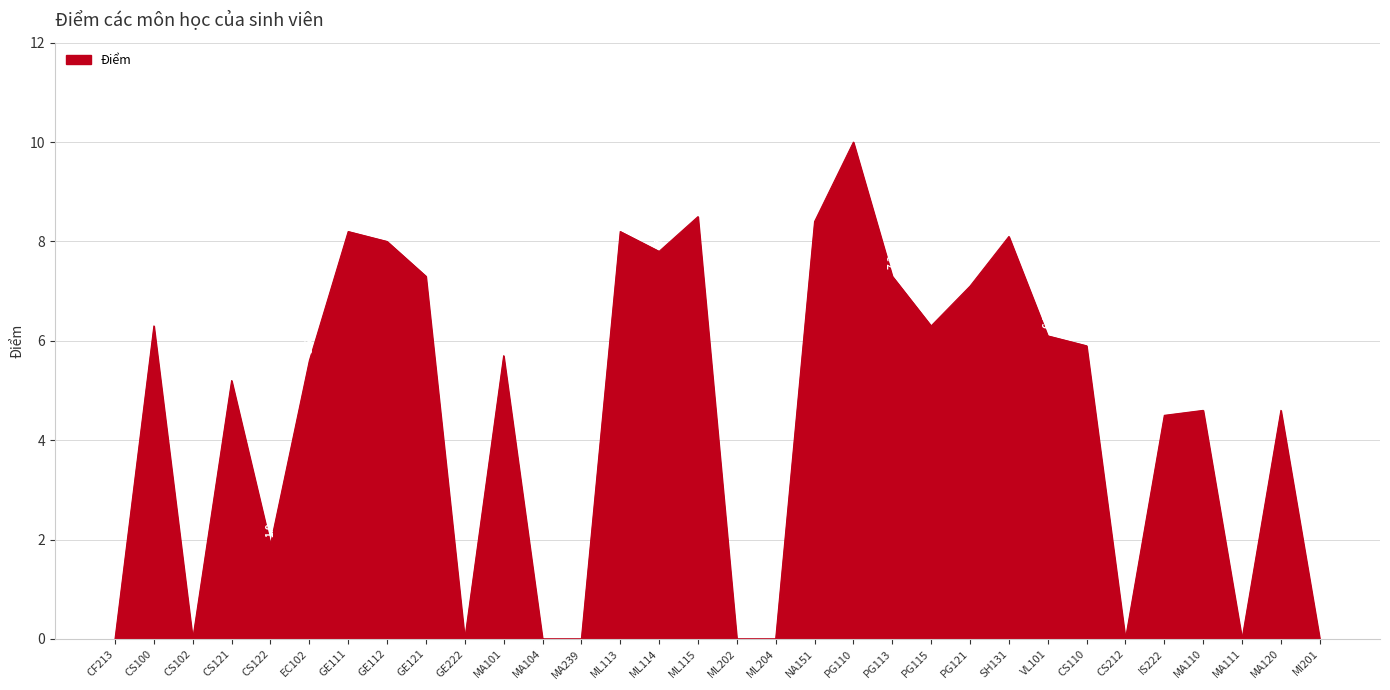

What is the greatest value displayed?

10.0